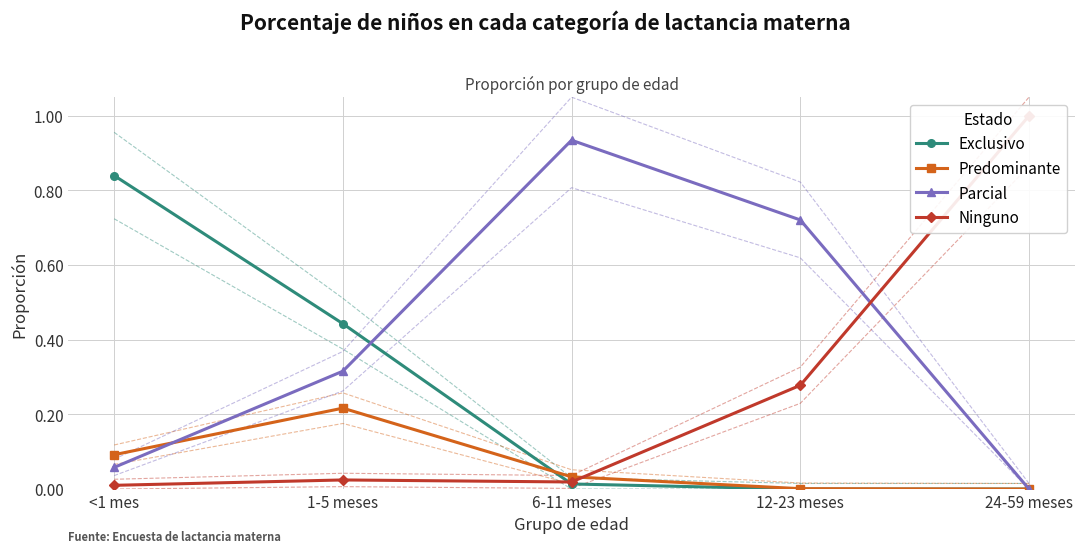

What is the difference between the highest and lowest values at 1-5 meses?

0.4